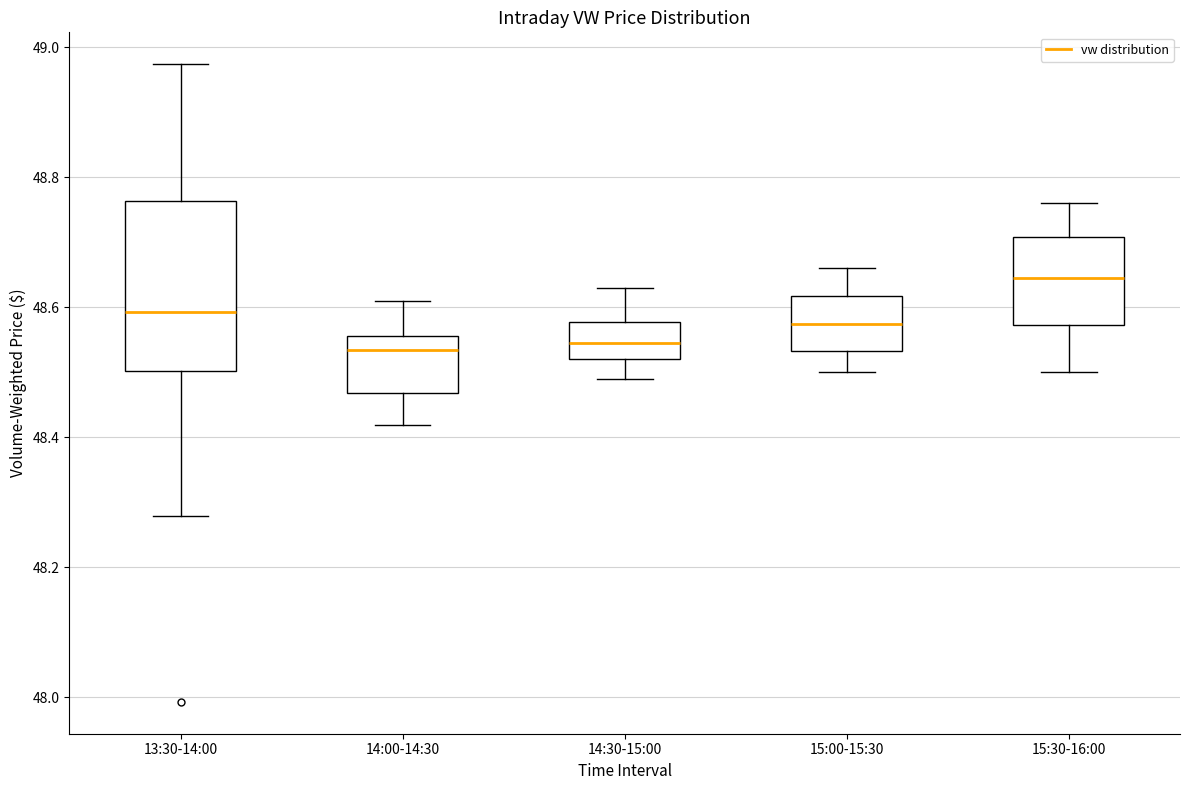

Reading left to right, read every box against the y-axis: the position of its median line, the range the box covers, and the ends of its whiskers. The values are not printed on the chart, so give them approximately, as read against the axis.

13:30-14:00: median 48.60, box 48.50 to 48.76, whiskers 48.28 to 48.98
14:00-14:30: median 48.54, box 48.46 to 48.56, whiskers 48.42 to 48.62
14:30-15:00: median 48.54, box 48.52 to 48.58, whiskers 48.50 to 48.64
15:00-15:30: median 48.58, box 48.54 to 48.62, whiskers 48.50 to 48.66
15:30-16:00: median 48.64, box 48.58 to 48.70, whiskers 48.50 to 48.76